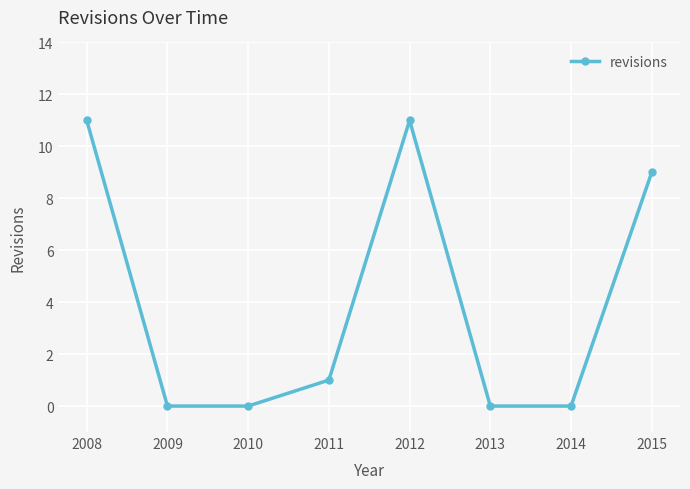

The chart shows a value of -4 at 2009. True or false?

False